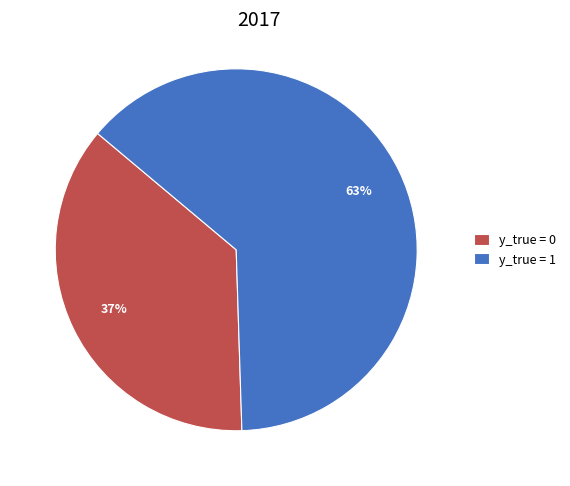

Is the sum of y_true = 0 and y_true = 1 greater than half?

Yes